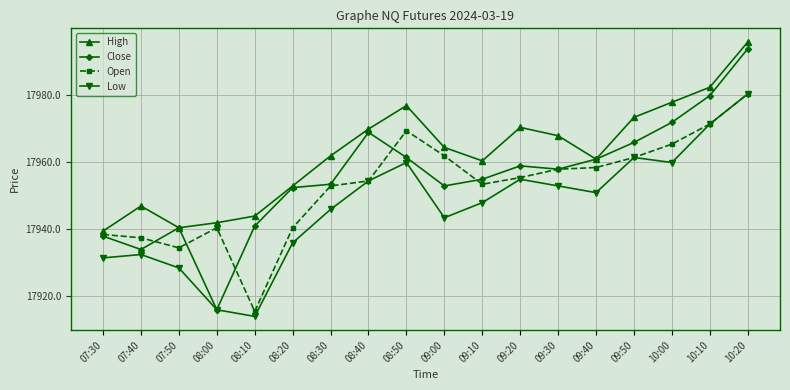

True or false: Low and High cross at least once.

False